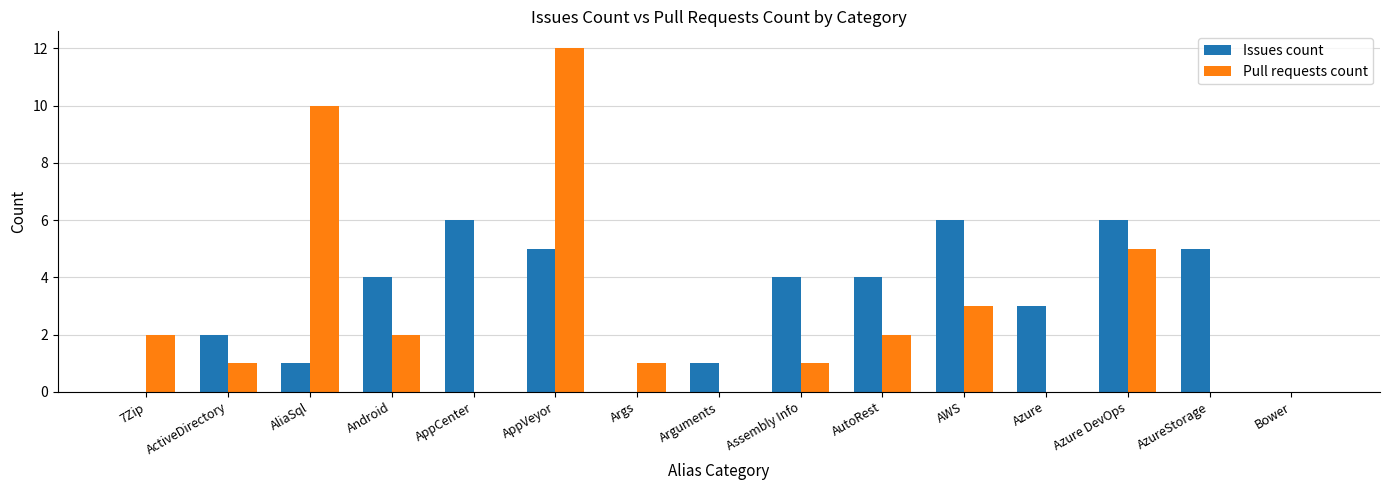

Which series changed the most between AliaSql and Android?

Pull requests count